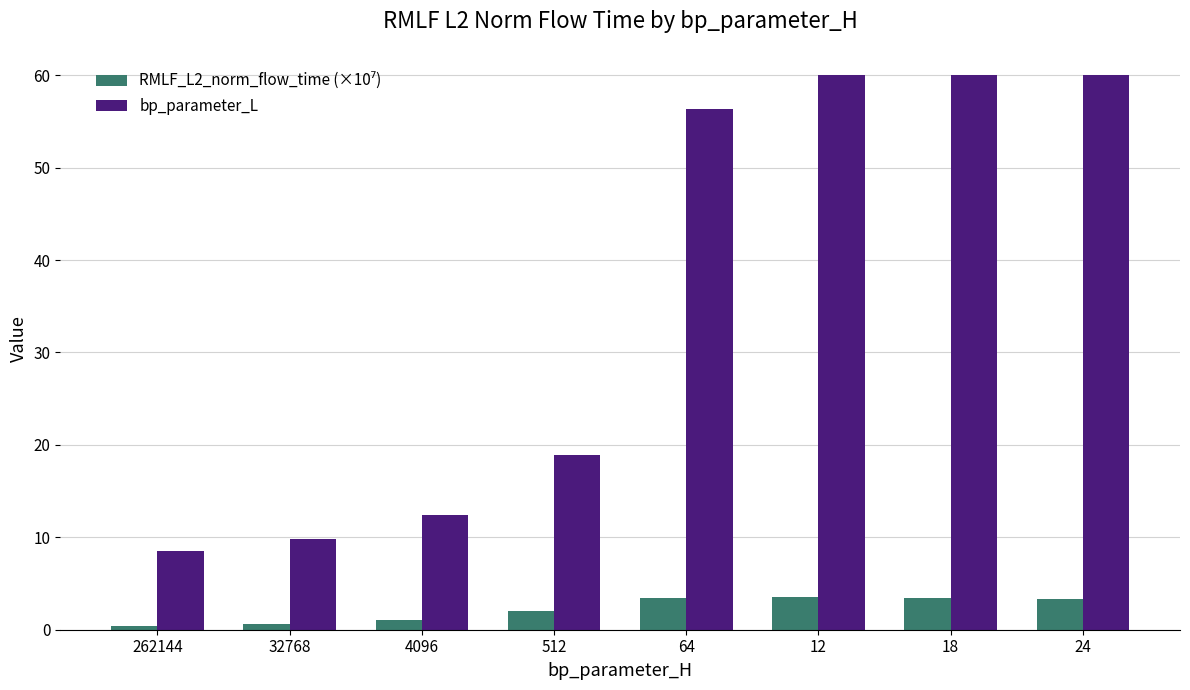

What is the total value across all series at 18?

63.4